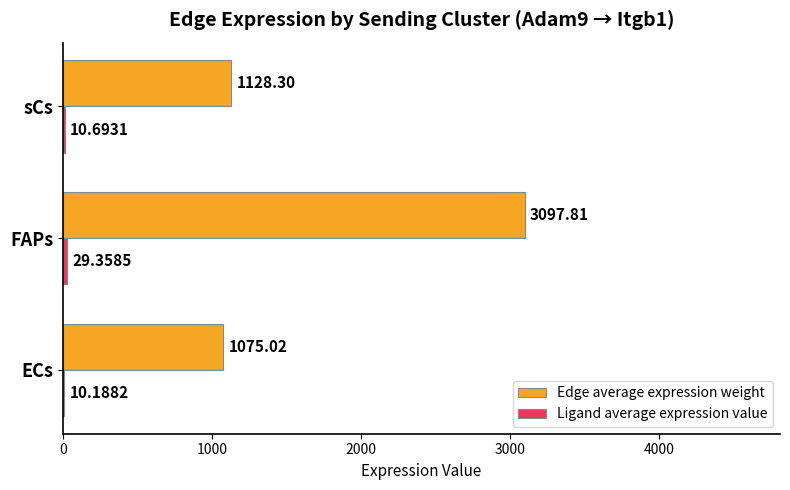

At which category does the chart reach its peak across all series?

FAPs